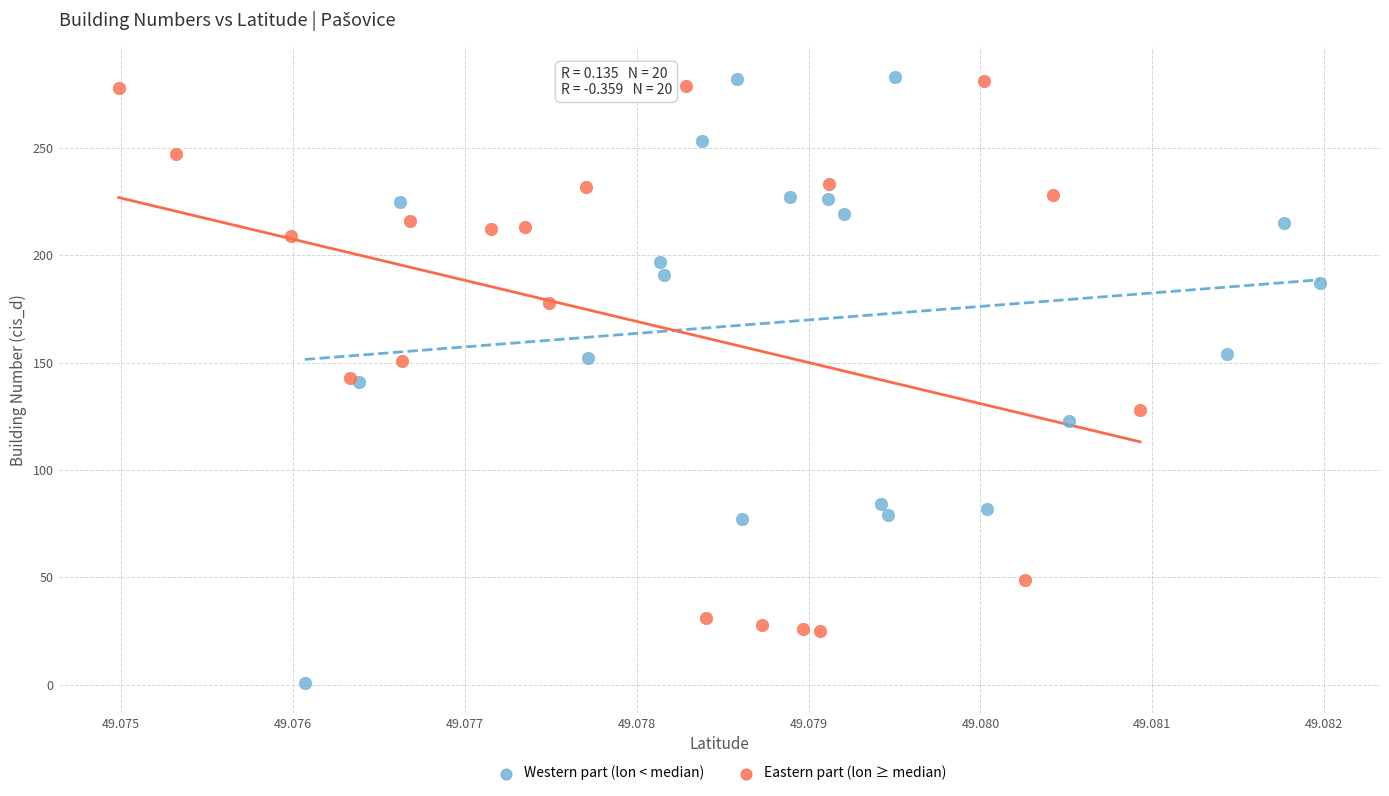

Which series has the largest Y range (max minus min)?

Western part (lon < median)